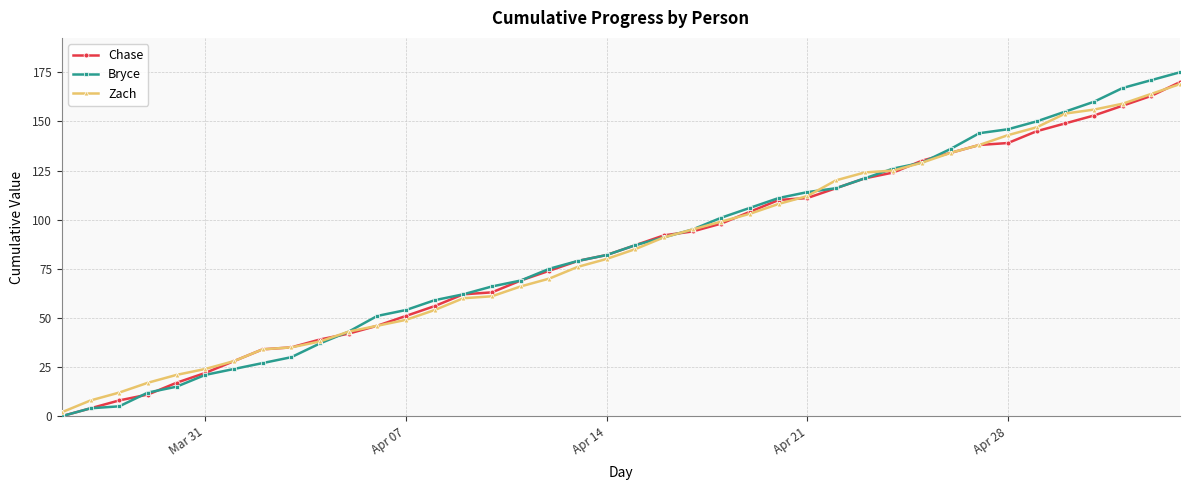

Which series has the largest range (max minus min)?

Bryce